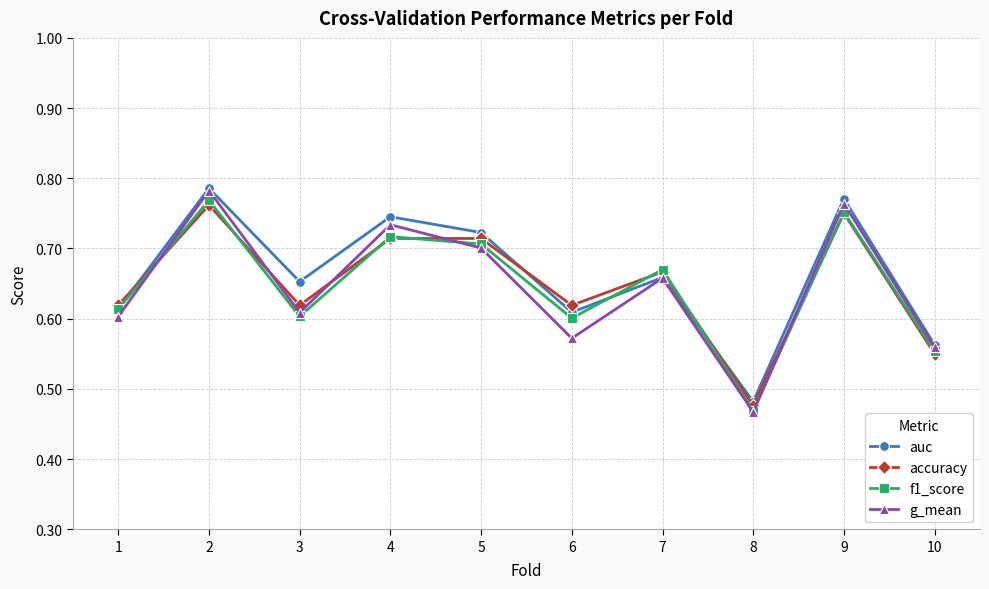

How many lines are shown in the chart?

4